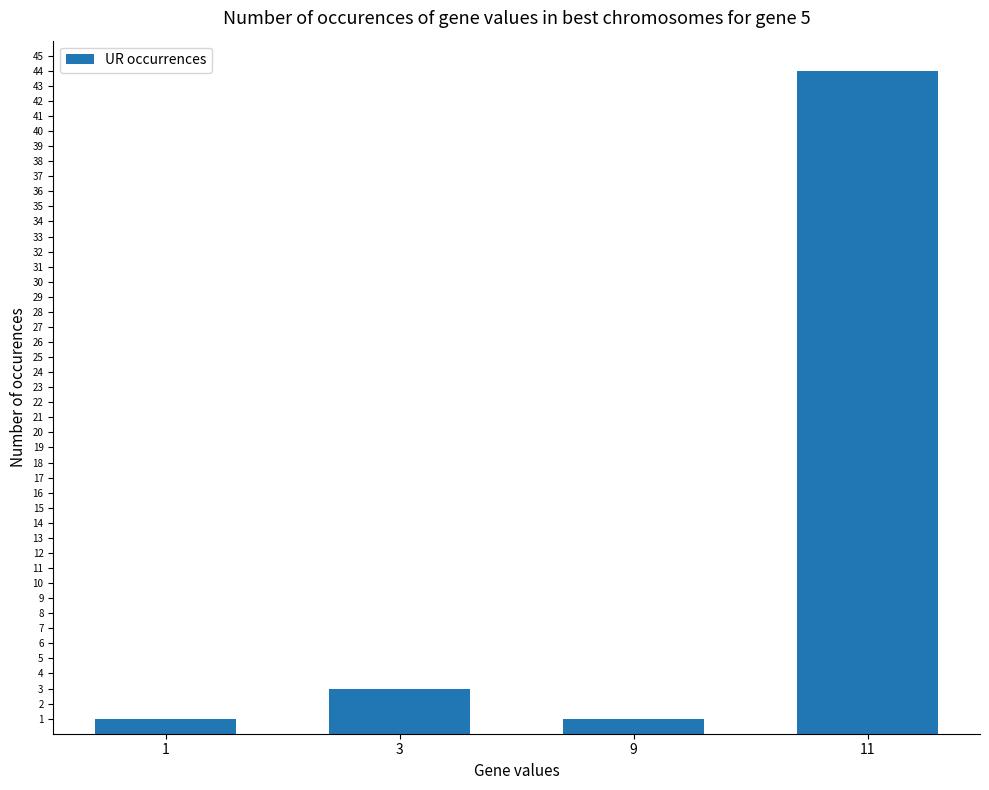

Are the bars horizontal?

No